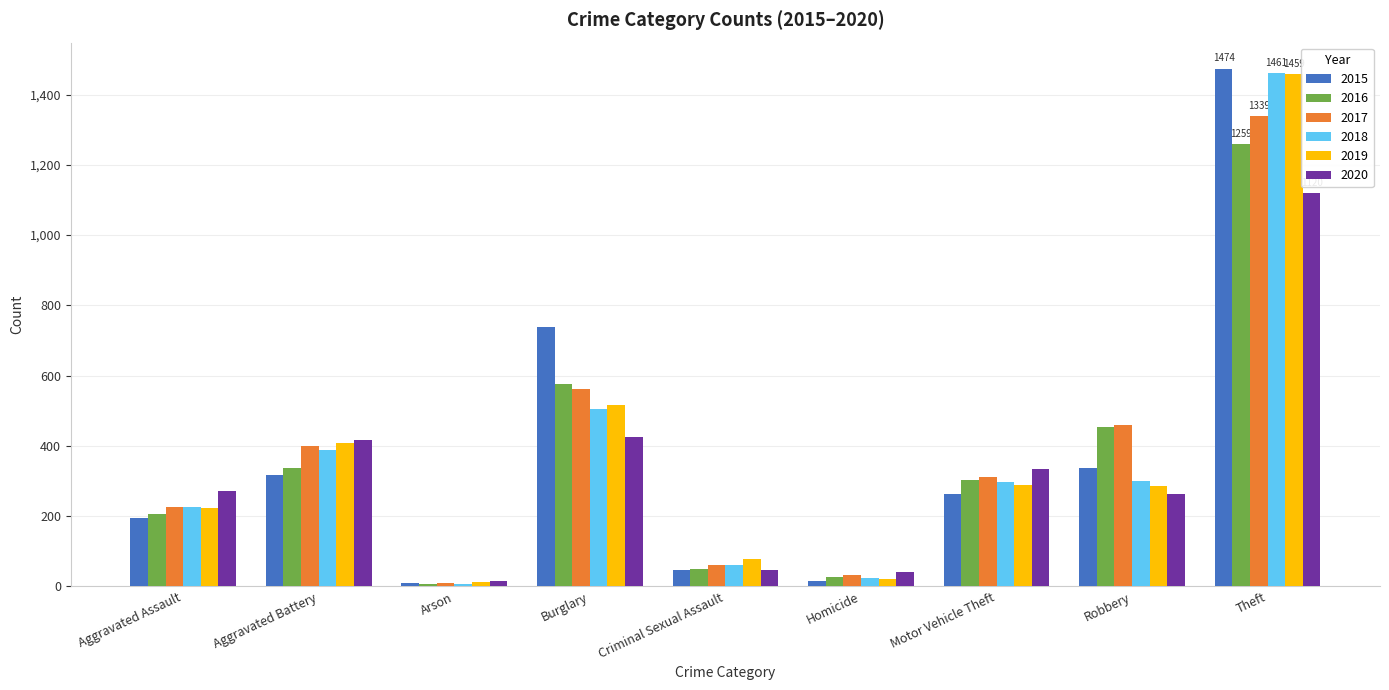

Which series changed the most between Burglary and Homicide?

2015